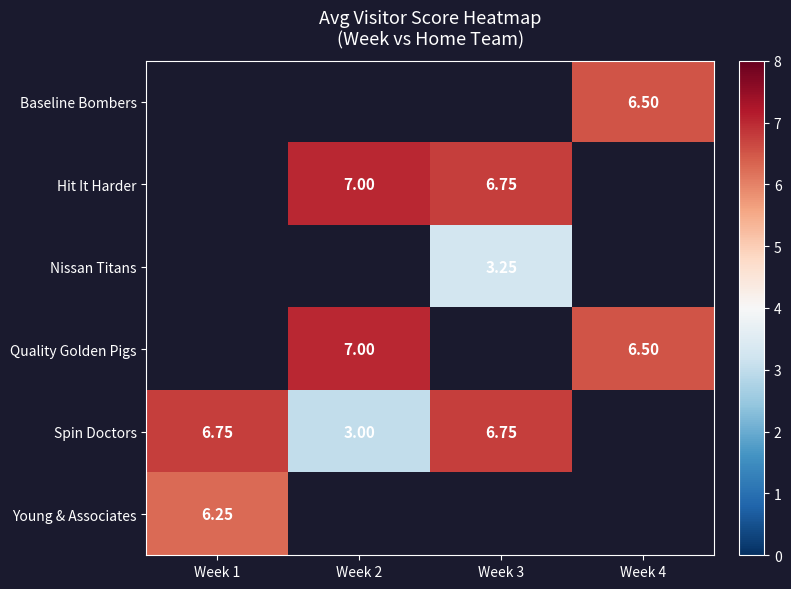

Is the value of Hit It Harder at Week 2 greater than the value of Baseline Bombers at Week 4?

Yes